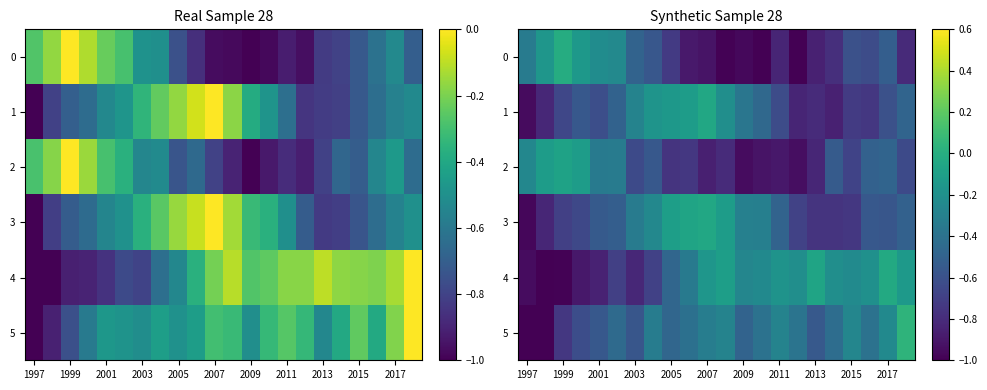

At which category is the sum across all series the highest?

2007